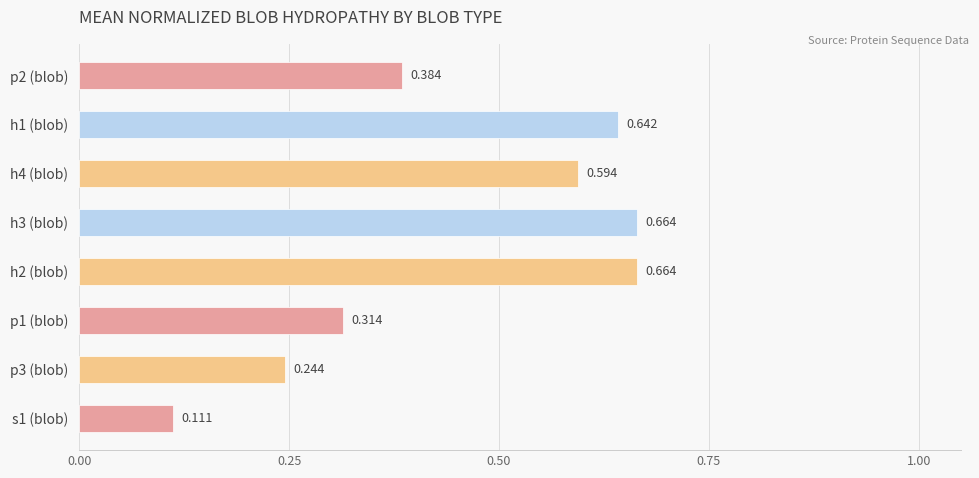

How many data points does each series have?

8